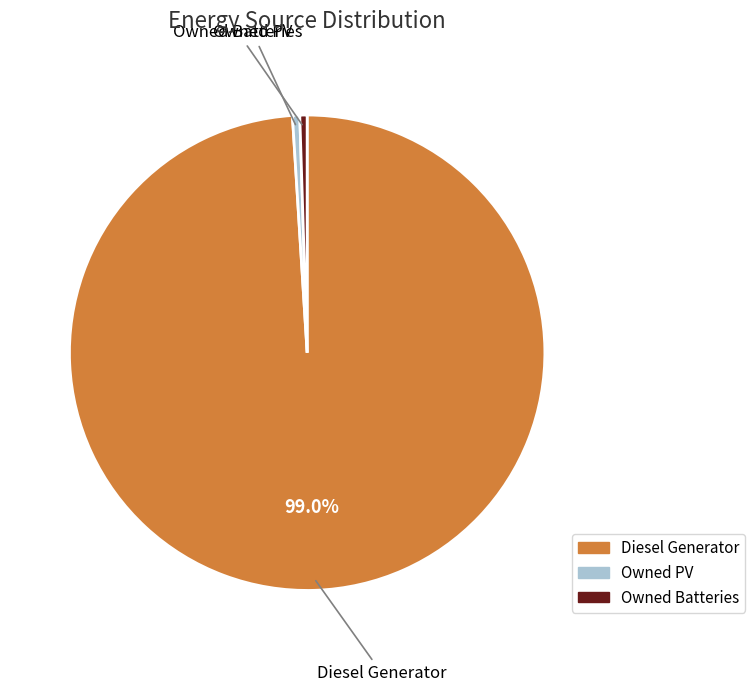

Between Owned PV and Diesel Generator, which is larger?

Diesel Generator